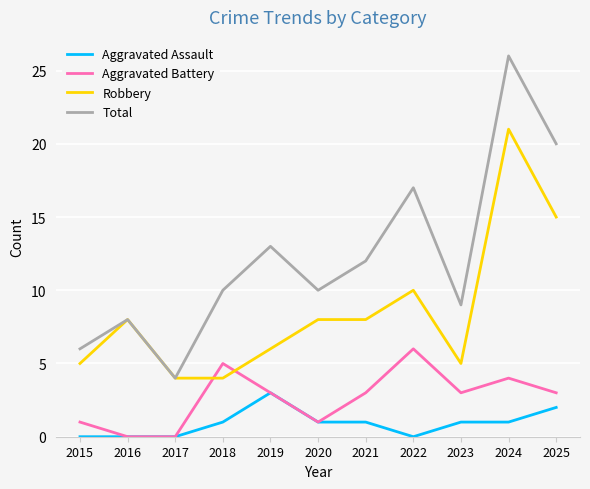

What are all the series names shown in the legend?

Aggravated Assault, Aggravated Battery, Robbery, Total